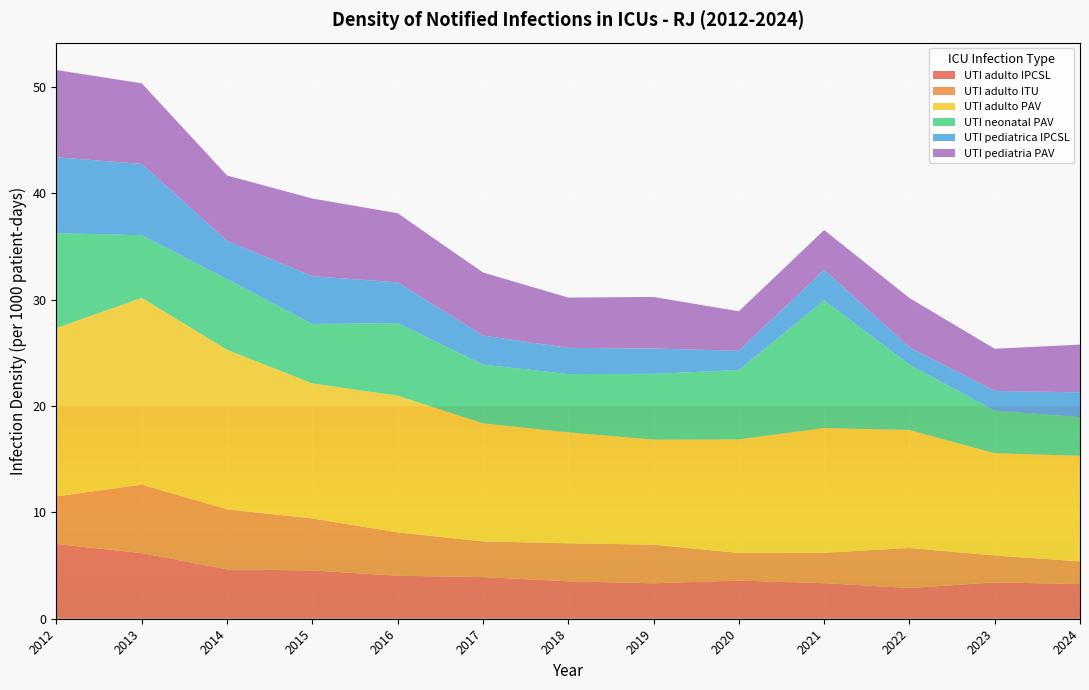

Reading left to right, extract all data points from this chart.

UTI adulto IPCSL: 2012=7.0	2013=6.2	2014=4.6	2015=4.5	2016=4.0	2017=3.9	2018=3.5	2019=3.3	2020=3.6	2021=3.3	2022=2.9	2023=3.4	2024=3.3
UTI adulto ITU: 2012=4.5	2013=6.4	2014=5.6	2015=4.9	2016=4.1	2017=3.4	2018=3.6	2019=3.6	2020=2.6	2021=2.9	2022=3.8	2023=2.5	2024=2.1
UTI adulto PAV: 2012=15.8	2013=17.6	2014=15.0	2015=12.7	2016=12.8	2017=11.1	2018=10.4	2019=9.9	2020=10.7	2021=11.7	2022=11.1	2023=9.6	2024=9.9
UTI neonatal PAV: 2012=8.9	2013=5.9	2014=6.7	2015=5.6	2016=6.8	2017=5.5	2018=5.5	2019=6.2	2020=6.5	2021=12.0	2022=6.2	2023=4.0	2024=3.6
UTI pediatrica IPCSL: 2012=7.1	2013=6.7	2014=3.6	2015=4.5	2016=3.8	2017=2.7	2018=2.5	2019=2.4	2020=1.8	2021=2.9	2022=1.6	2023=1.9	2024=2.3
UTI pediatria PAV: 2012=8.2	2013=7.6	2014=6.2	2015=7.3	2016=6.5	2017=5.9	2018=4.7	2019=4.8	2020=3.7	2021=3.7	2022=4.6	2023=4.0	2024=4.5